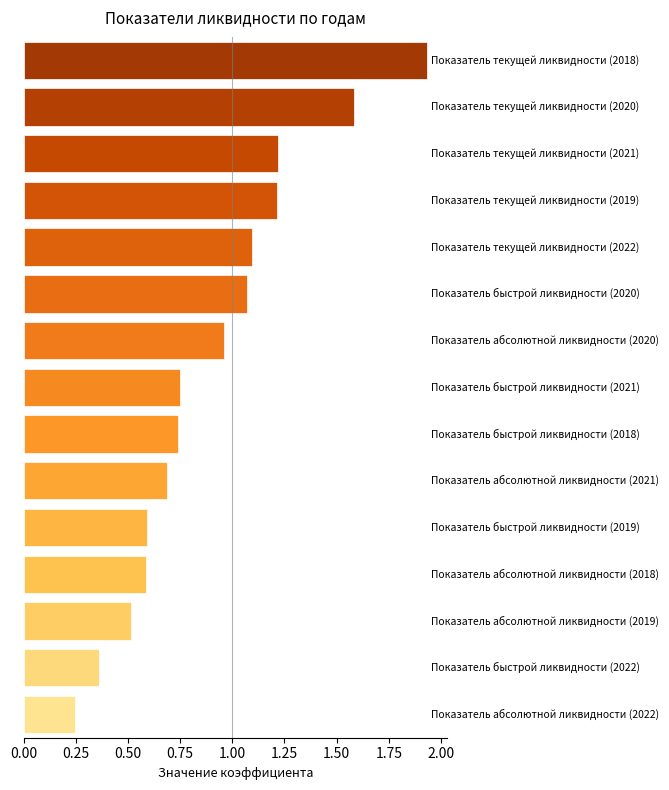

How many bars are there in total?

15